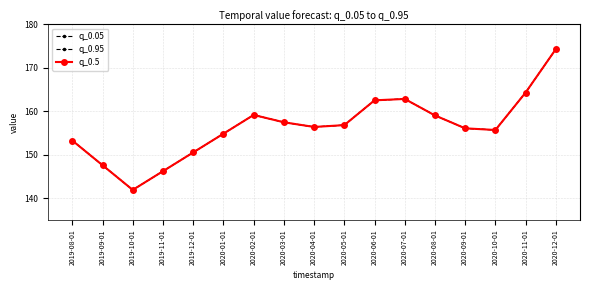

Reading right to left, transcribe all the data shown in this chart.

q_0.05: 2020-12-01=174.3	2020-11-01=164.3	2020-10-01=155.7	2020-09-01=156.1	2020-08-01=159.1	2020-07-01=162.8	2020-06-01=162.5	2020-05-01=156.8	2020-04-01=156.4	2020-03-01=157.5	2020-02-01=159.2	2020-01-01=154.8	2019-12-01=150.5	2019-11-01=146.2	2019-10-01=141.9	2019-09-01=147.6	2019-08-01=153.3
q_0.95: 2020-12-01=174.3	2020-11-01=164.3	2020-10-01=155.7	2020-09-01=156.1	2020-08-01=159.1	2020-07-01=162.8	2020-06-01=162.5	2020-05-01=156.8	2020-04-01=156.4	2020-03-01=157.5	2020-02-01=159.2	2020-01-01=154.8	2019-12-01=150.5	2019-11-01=146.2	2019-10-01=141.9	2019-09-01=147.6	2019-08-01=153.3
q_0.5: 2020-12-01=174.3	2020-11-01=164.3	2020-10-01=155.7	2020-09-01=156.1	2020-08-01=159.1	2020-07-01=162.8	2020-06-01=162.5	2020-05-01=156.8	2020-04-01=156.4	2020-03-01=157.5	2020-02-01=159.2	2020-01-01=154.8	2019-12-01=150.5	2019-11-01=146.2	2019-10-01=141.9	2019-09-01=147.6	2019-08-01=153.3